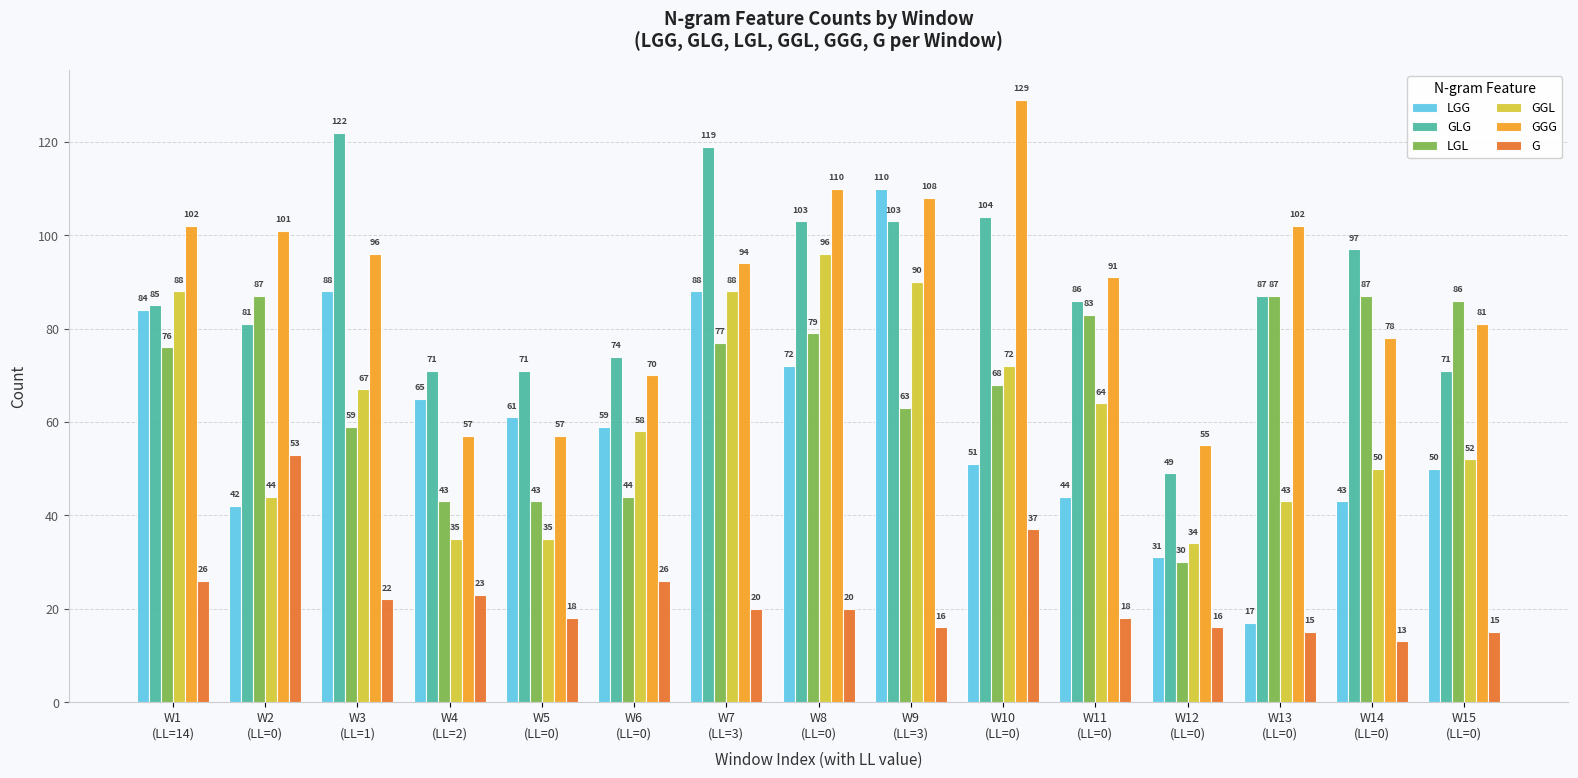

Which series has the widest spread of values?

LGG